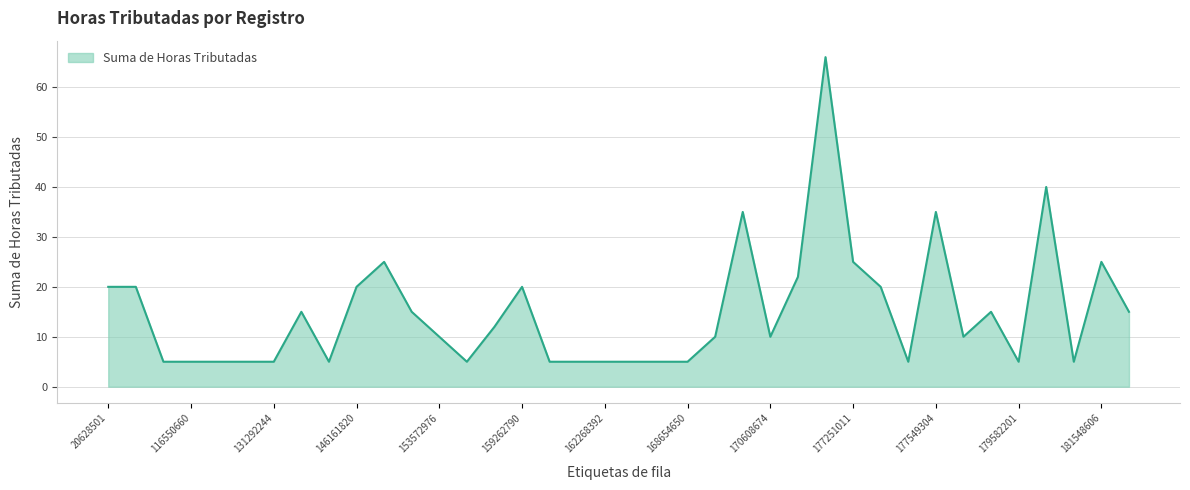

What is the minimum value shown in the chart?

5